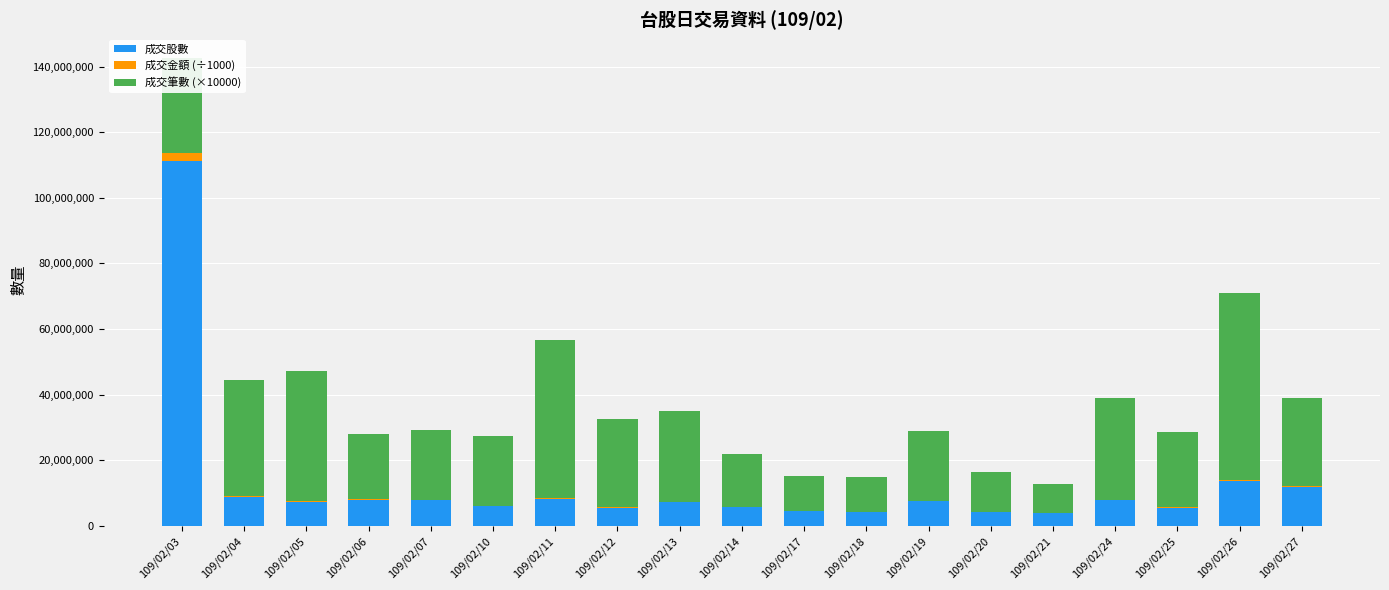

At which category is the sum across all series the highest?

109/02/03